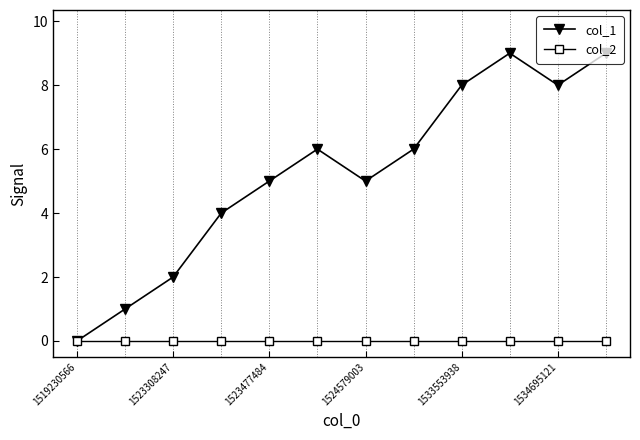

What is the value of the col_1 point at the 10th from the left?

9